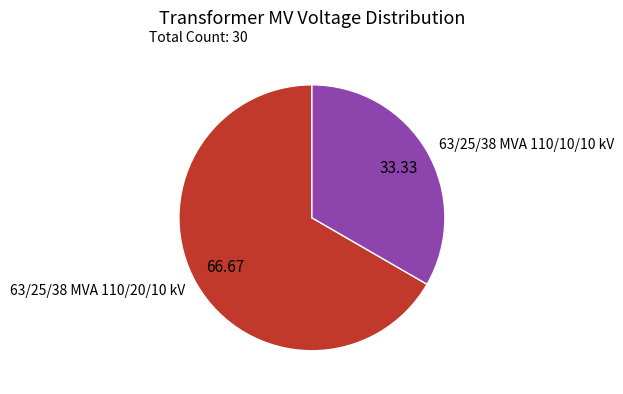

Do 63/25/38 MVA 110/20/10 kV and 63/25/38 MVA 110/10/10 kV together represent more than half of the pie?

Yes